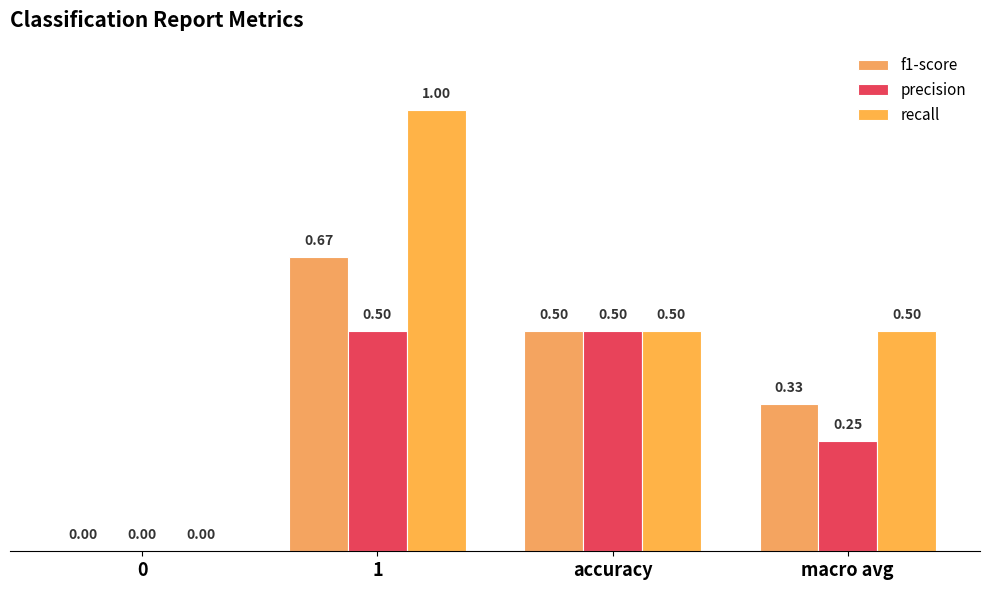

Between 0 and macro avg, which series saw the biggest shift?

recall